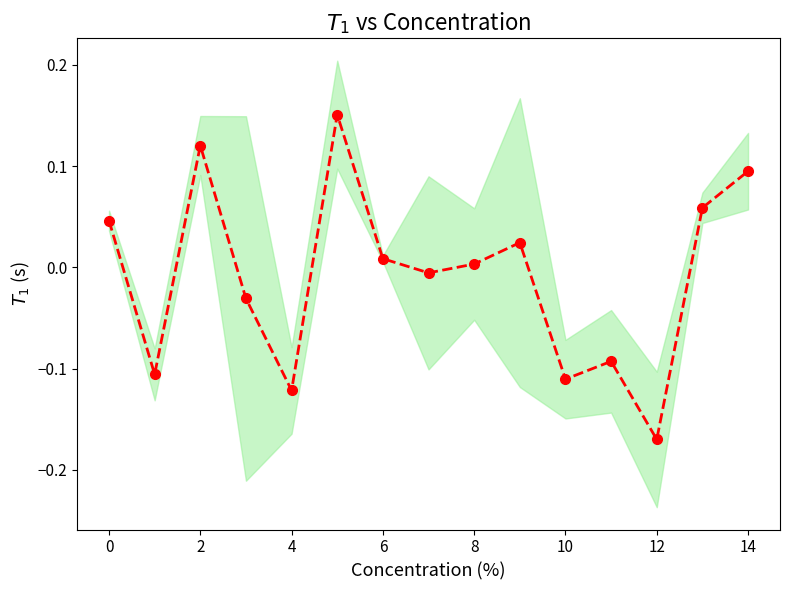

How many data points does each series have?

15